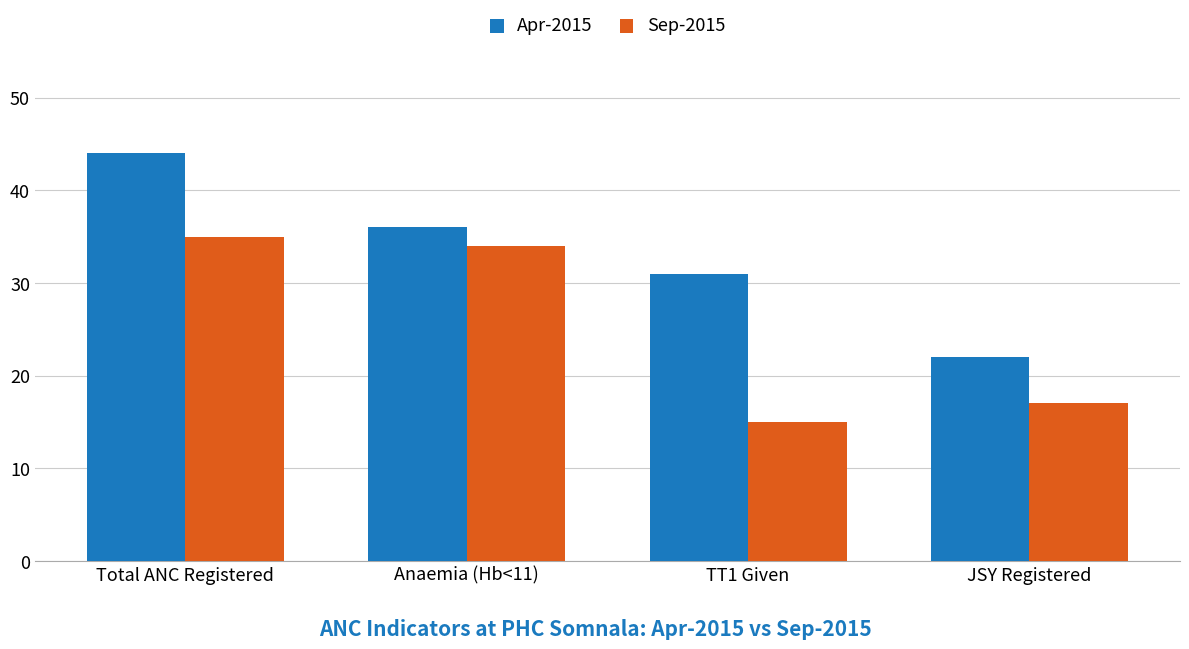

Which series changed the most between Anaemia (Hb<11) and TT1 Given?

Sep-2015